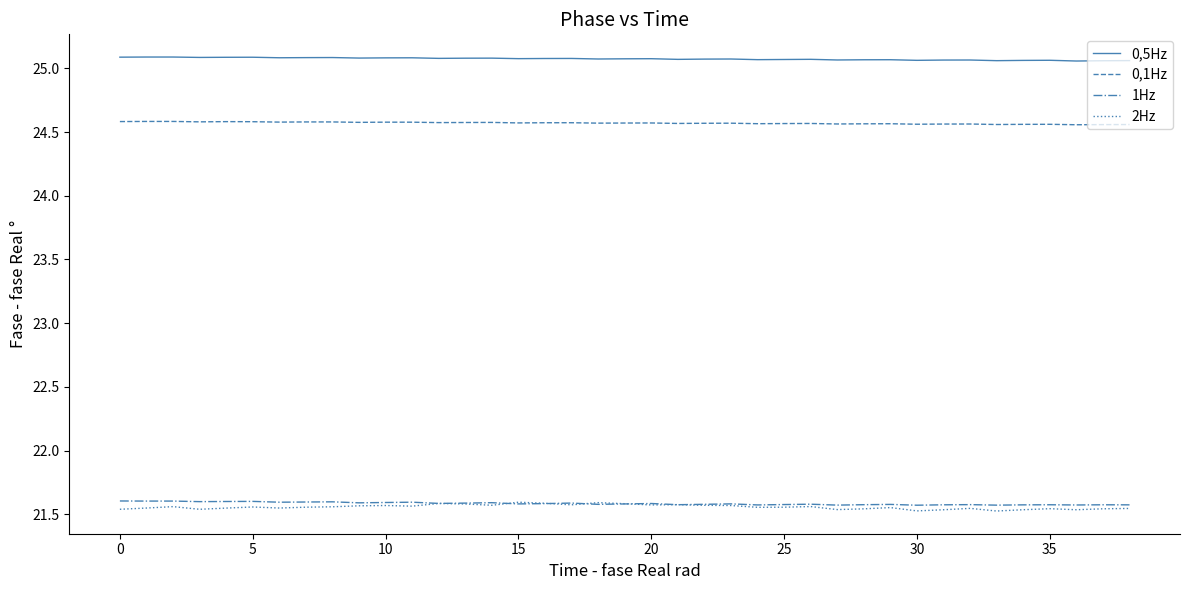

Which series has the largest total across all categories?

0,5Hz